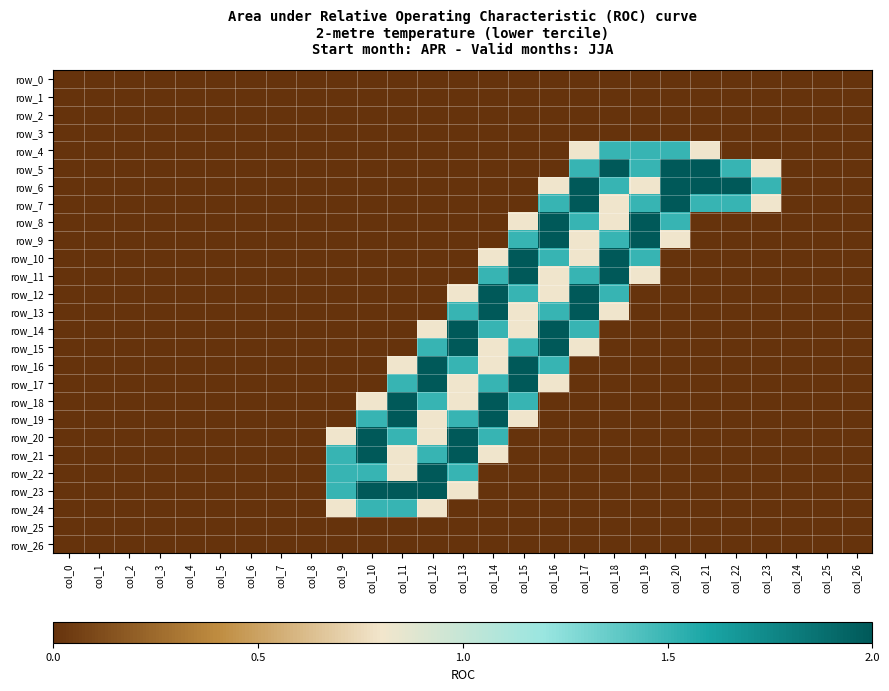

Rank the series by their maximum value, from lowest to highest.

row_0, row_1, row_2, row_3, row_25, row_26, row_4, row_24, row_5, row_6, row_7, row_8, row_9, row_10, row_11, row_12, row_13, row_14, row_15, row_16, row_17, row_18, row_19, row_20, row_21, row_22, row_23